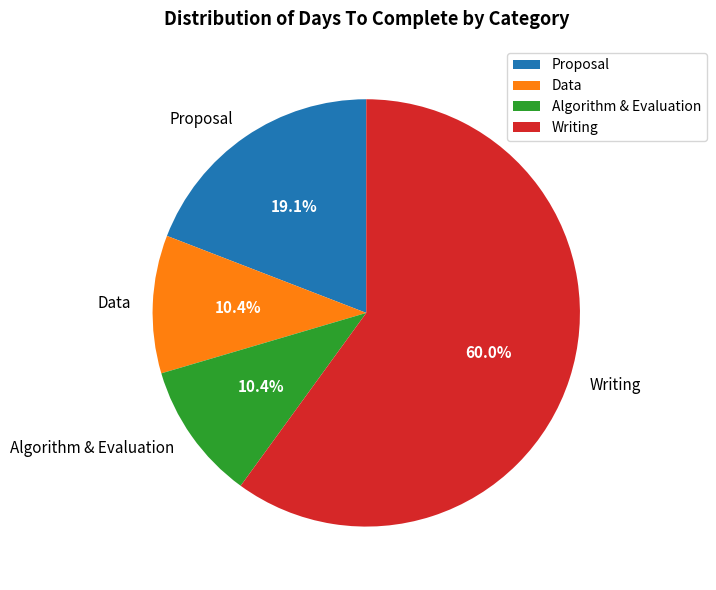

What is the ratio of the value at Proposal to the value at Data?

1.8